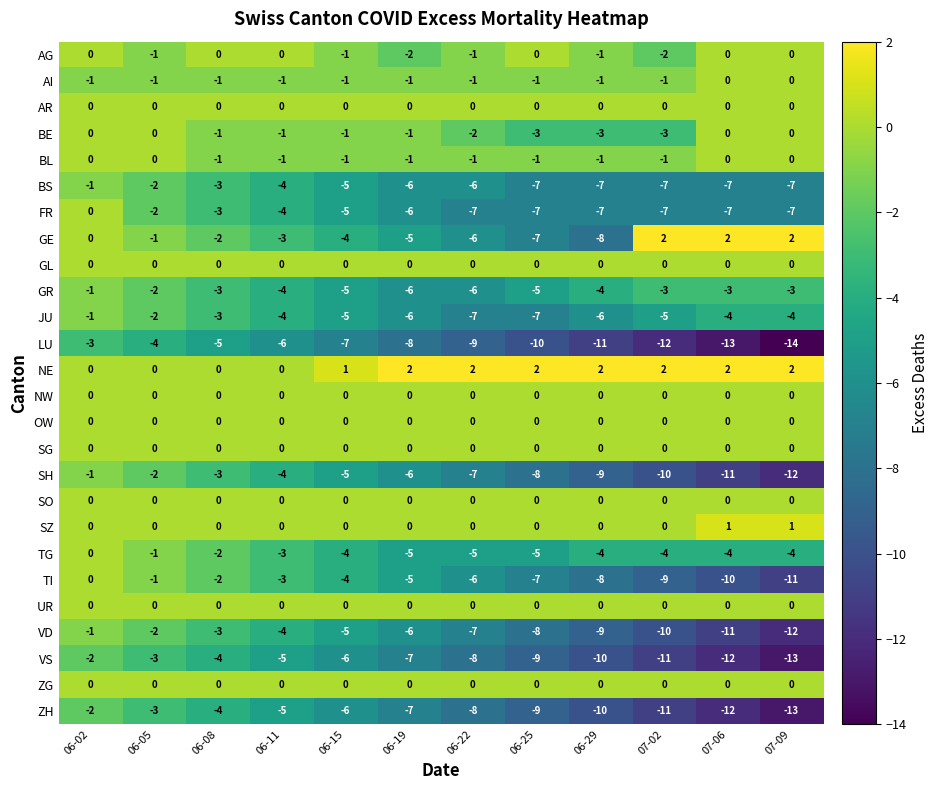

Which series changed the most between 06-15 and 07-02?

GE